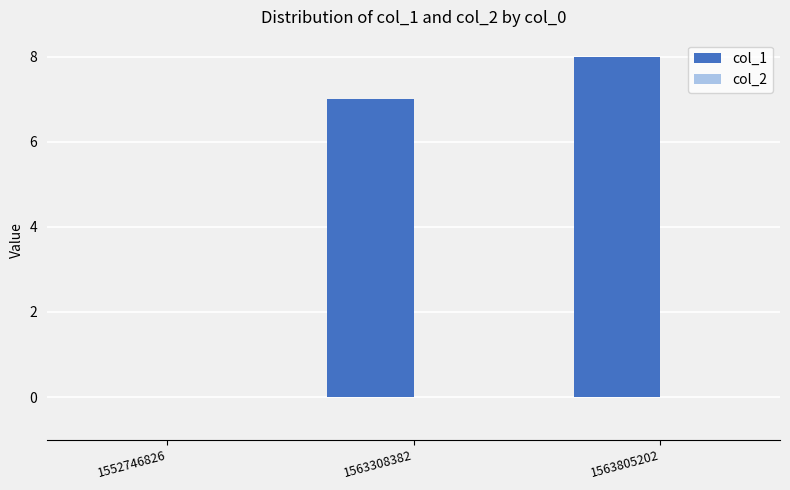

Does the chart contain stacked bars?

No